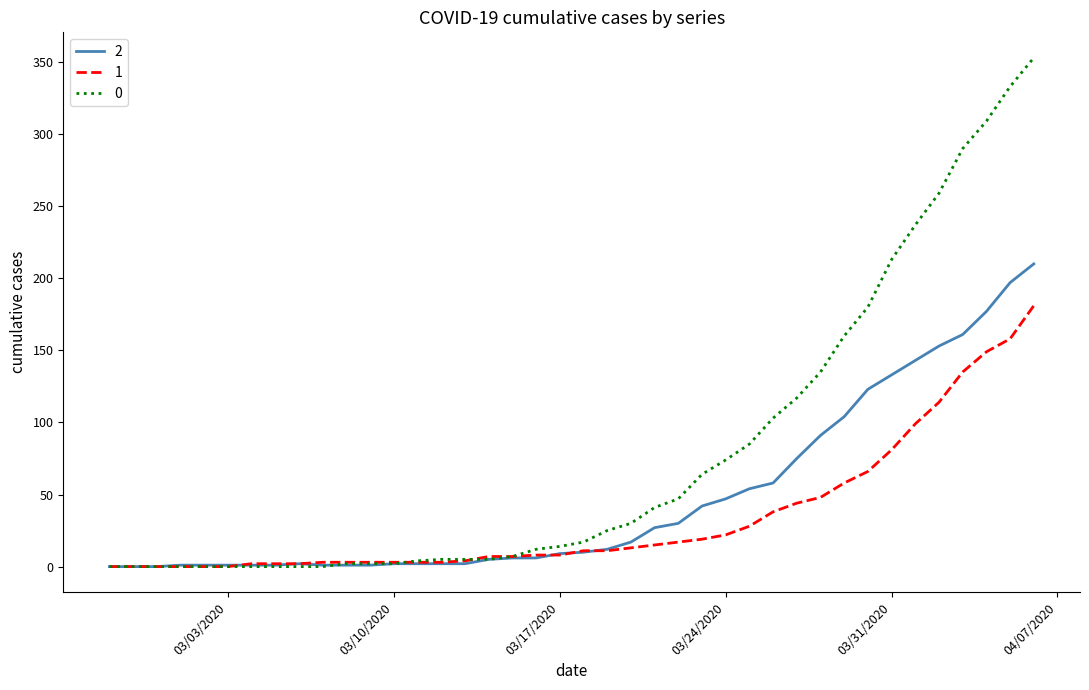

Rank the series by their maximum value, from highest to lowest.

0, 2, 1